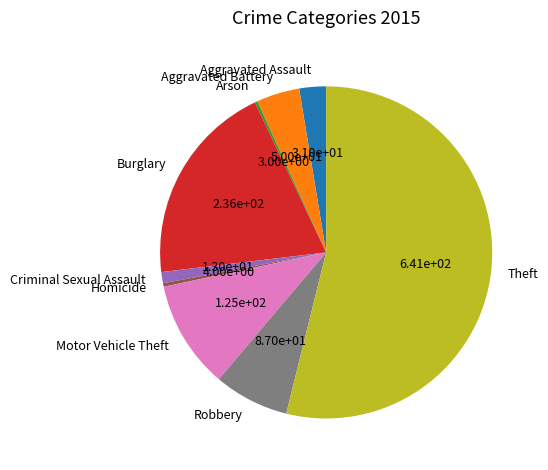

Which category has the biggest portion of the pie?

Theft